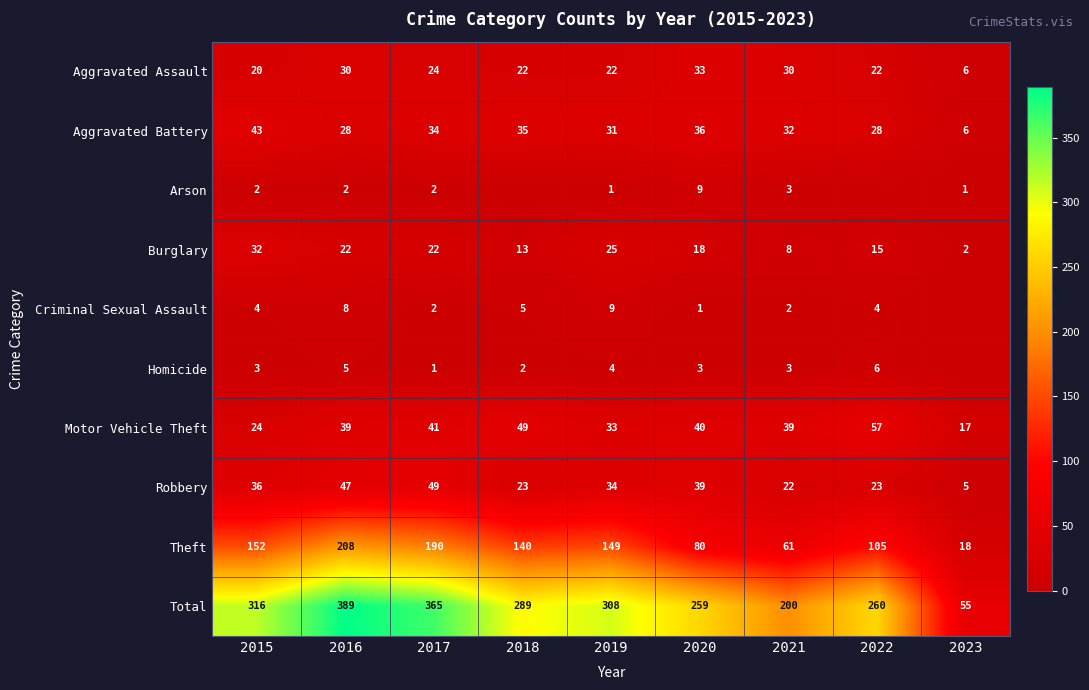

The value of Burglary at 2022 is 8. True or false?

False